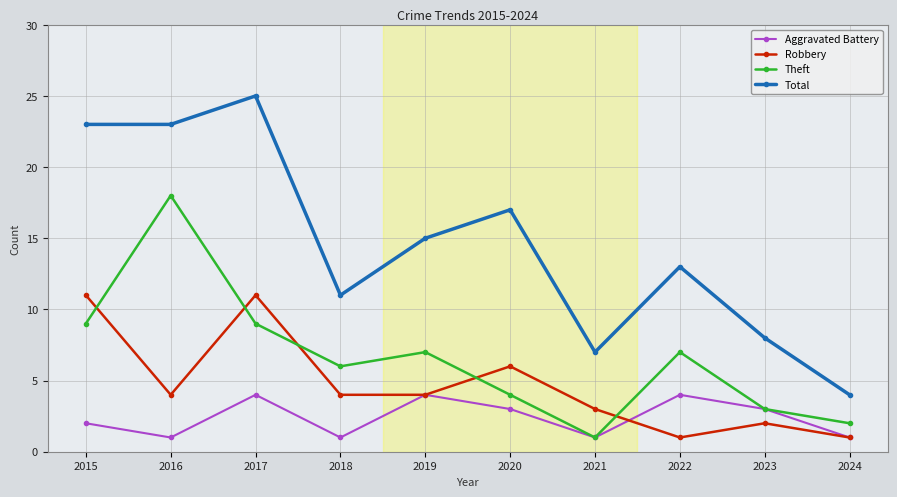

What is the greatest value displayed?

25